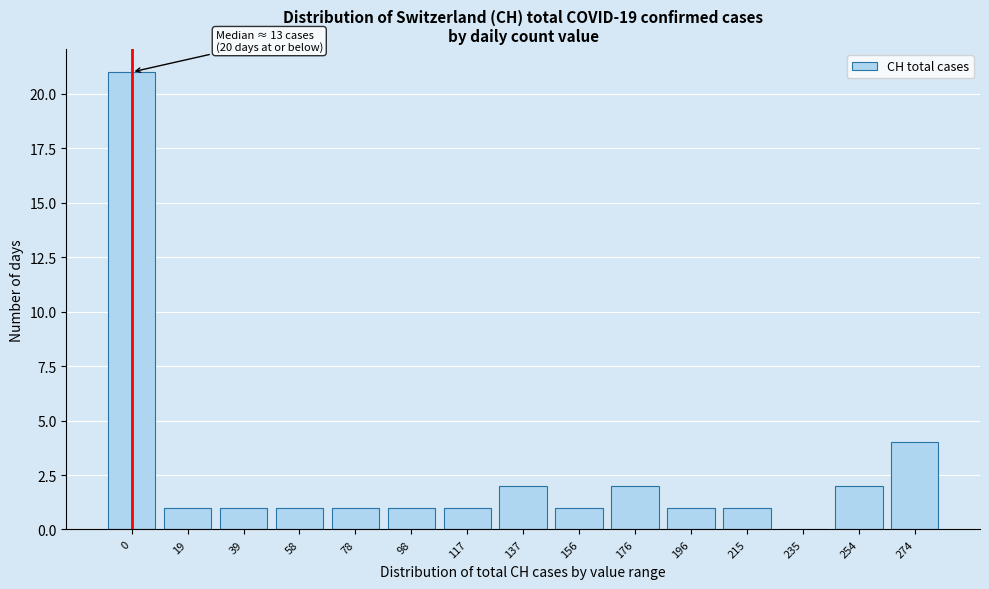

Reading left to right, what are all the values shown in this chart?

0=21	19=1	39=1	58=1	78=1	98=1	117=1	137=2	156=1	176=2	196=1	215=1	235=0	254=2	274=4